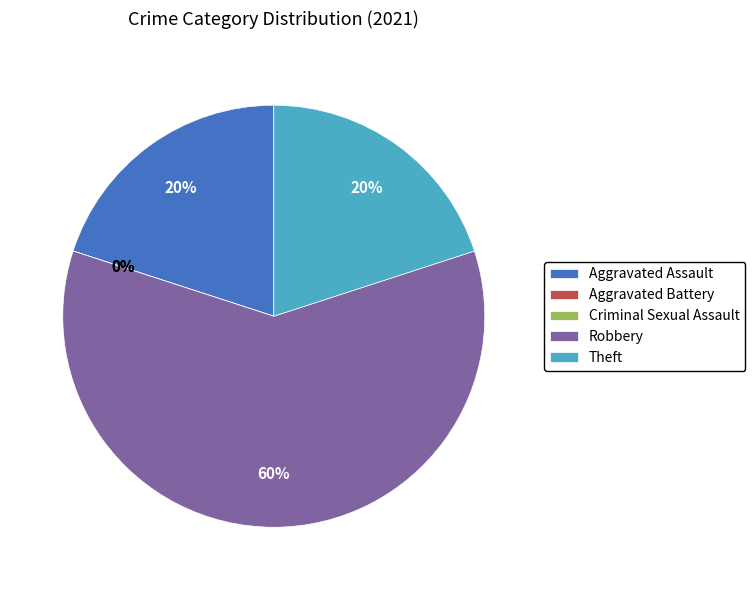

What is the change in value from Criminal Sexual Assault to Theft?

+1